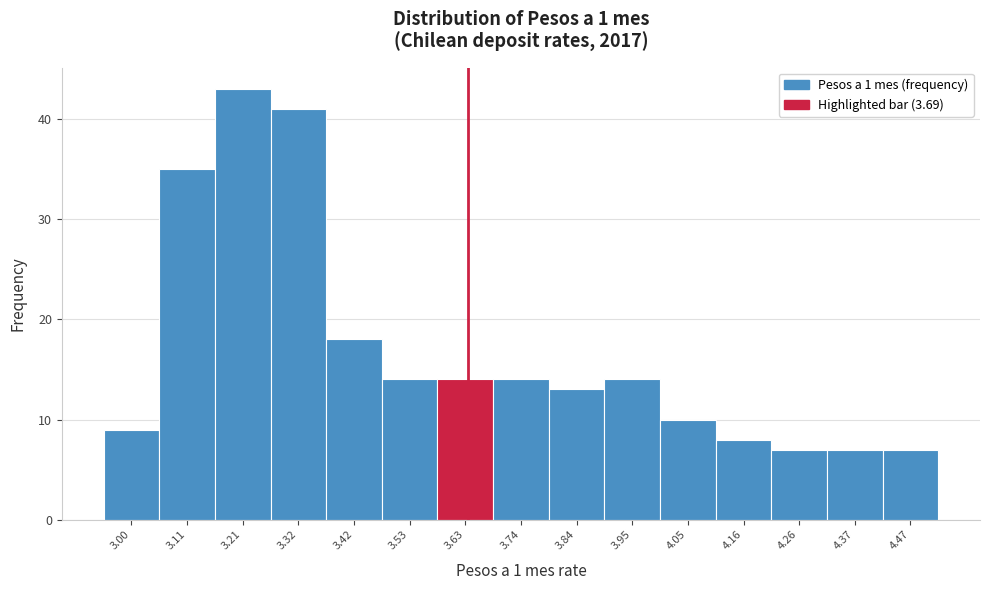

Reading left to right, extract all data points from this chart.

9	35	43	41	18	14	14	14	13	14	10	8	7	7	7